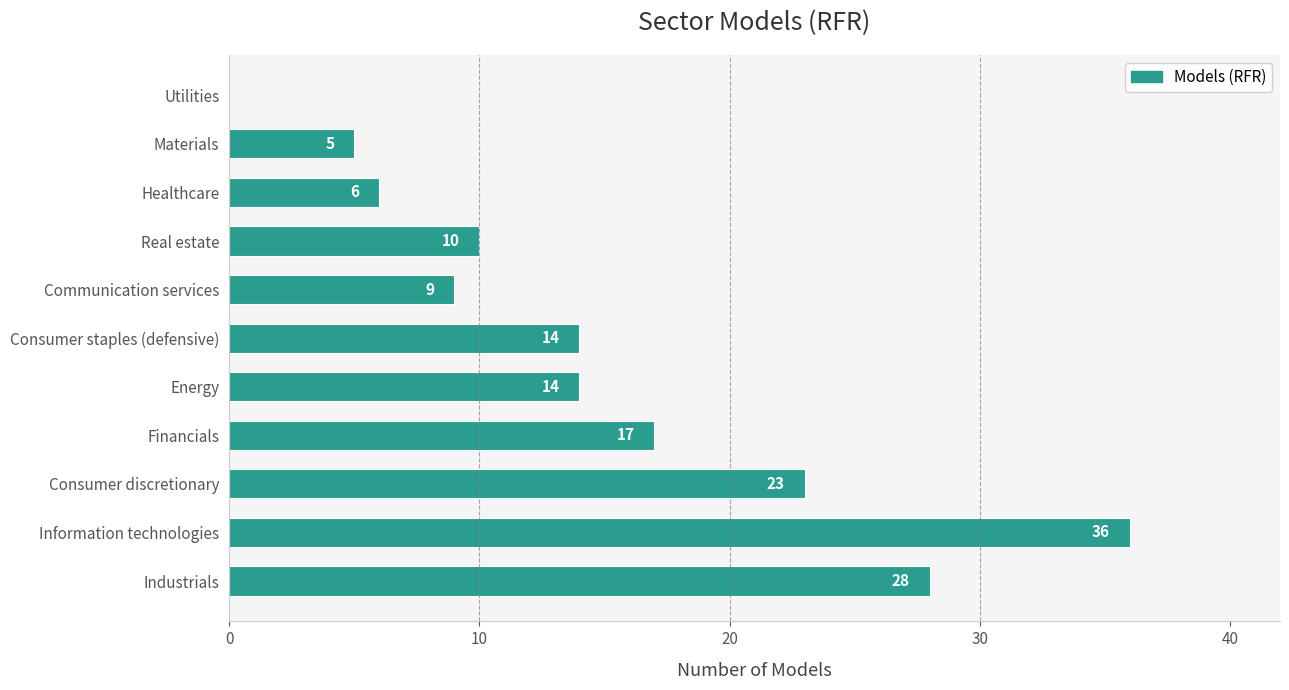

Reading bottom to top, what are all the values shown in this chart?

Industrials=28	Information technologies=36	Consumer discretionary=23	Financials=17	Energy=14	Consumer staples (defensive)=14	Communication services=9	Real estate=10	Healthcare=6	Materials=5	Utilities=0